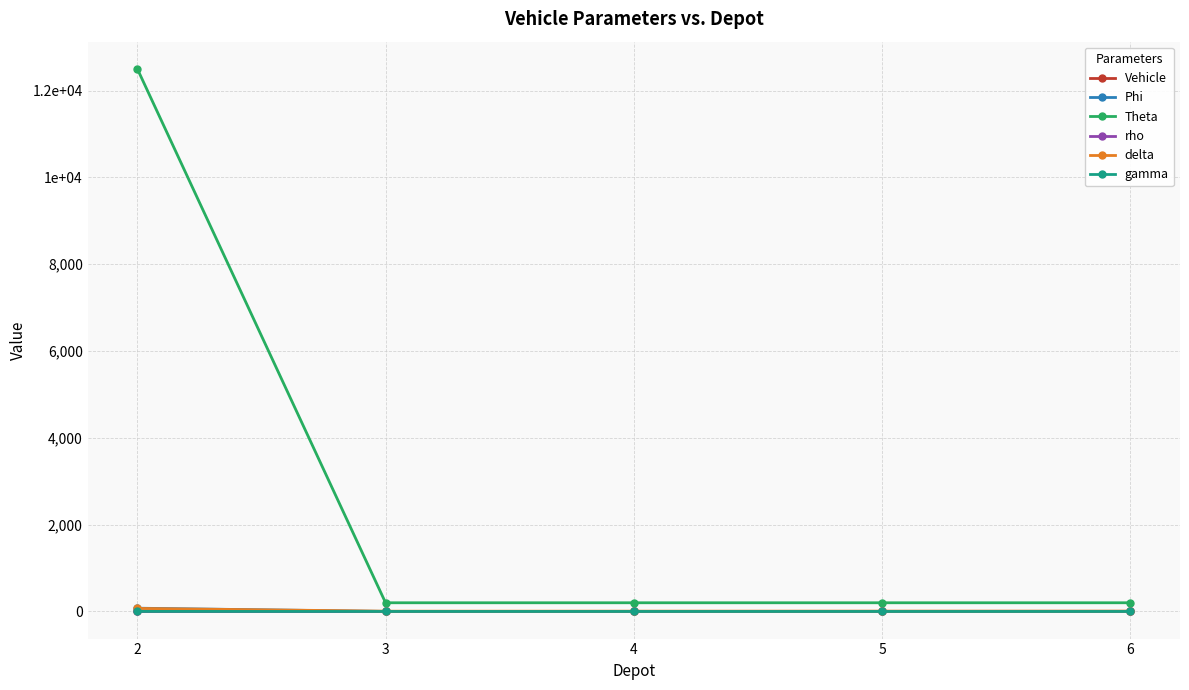

Does the chart have visible grid lines?

Yes